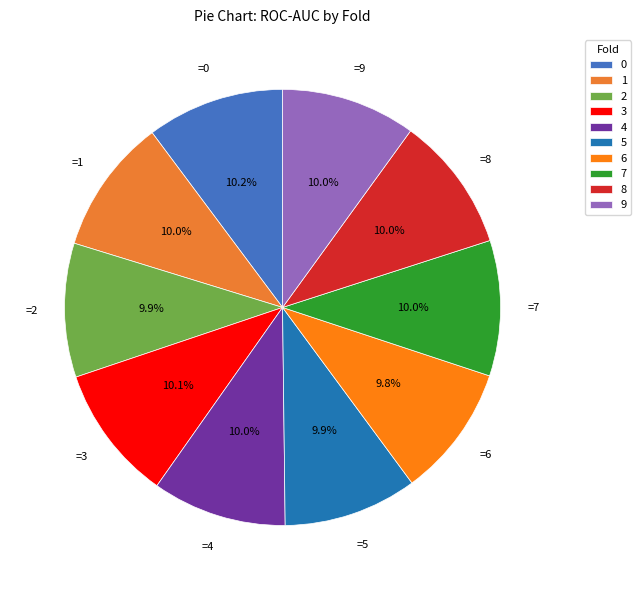

To the nearest percent, what is the combined percentage of 7 and 8?

20%